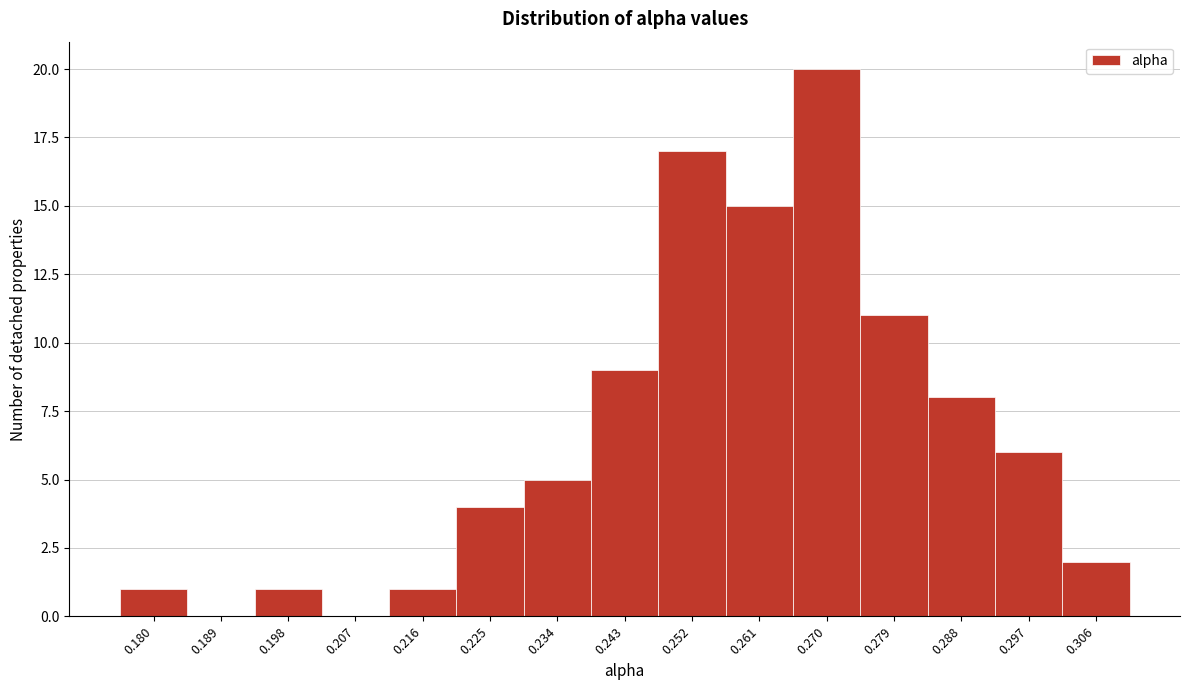

Reading left to right, transcribe all the data shown in this chart.

0.180=1	0.189=0	0.198=1	0.207=0	0.216=1	0.225=4	0.234=5	0.243=9	0.252=17	0.261=15	0.270=20	0.279=11	0.288=8	0.297=6	0.306=2